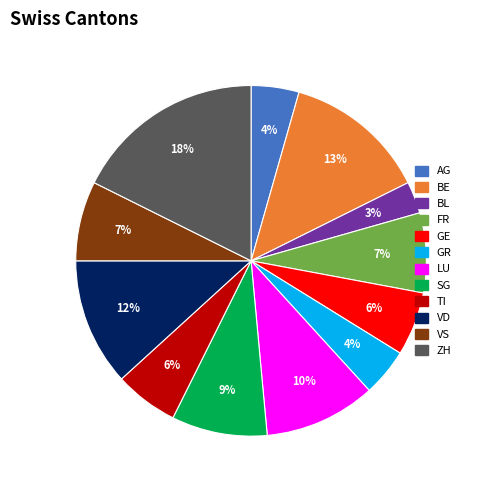

To the nearest percent, what is the difference between the largest and smallest slice percentages?

15%